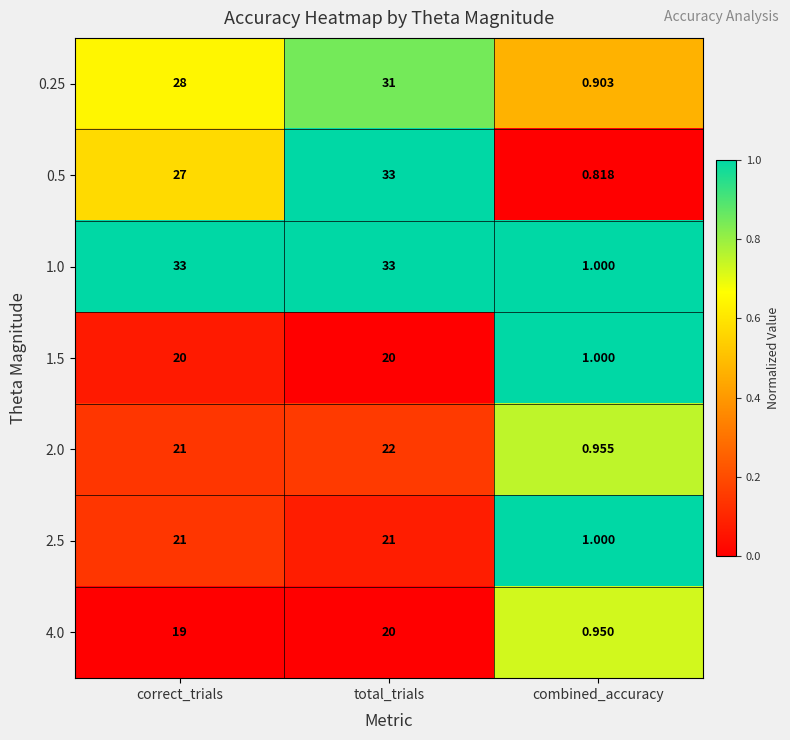

Where is 1.5 nearest to the value 10?

combined_accuracy